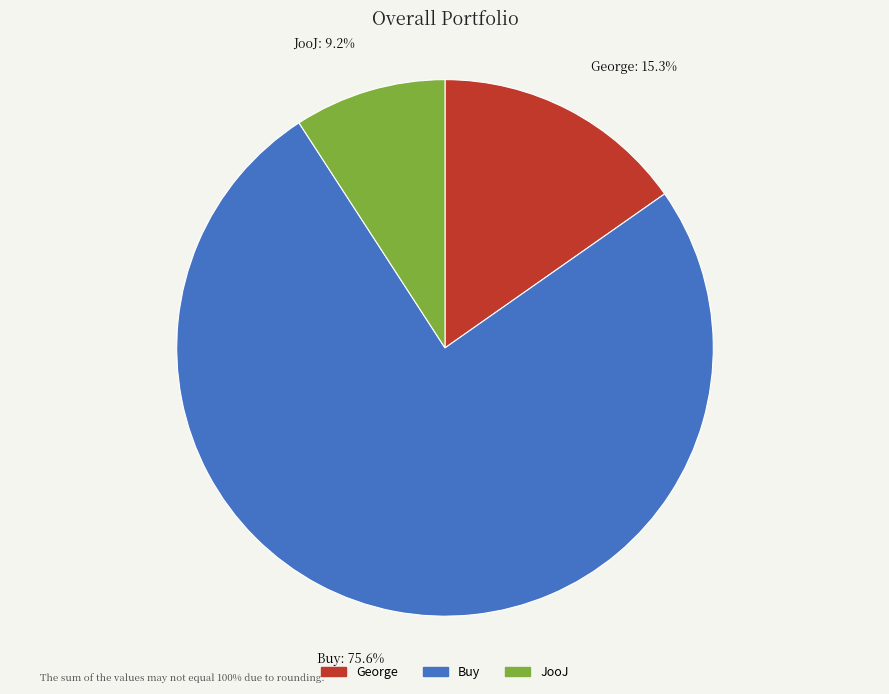

Is there any slice that represents more than half of the pie?

Yes